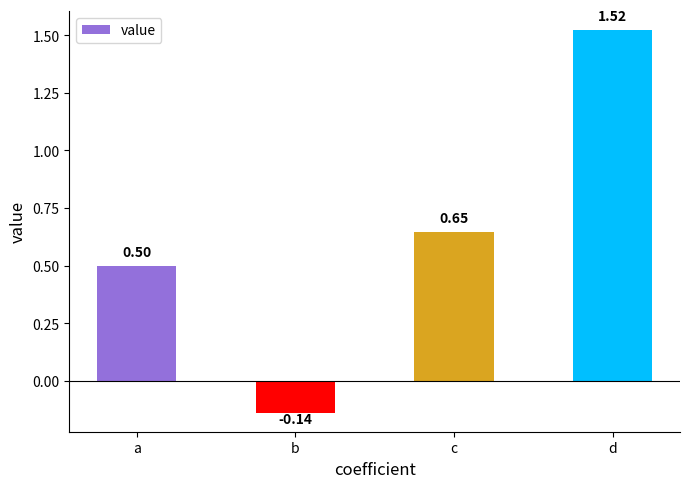

What is the value of the 1st bar from the left?

0.5